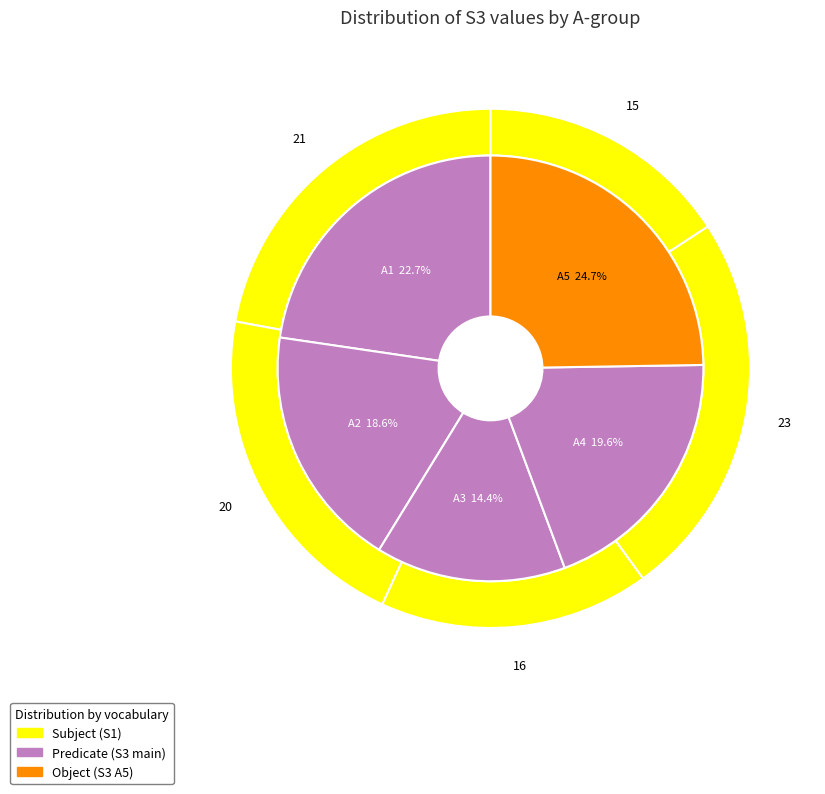

Which slice is the largest?

A5